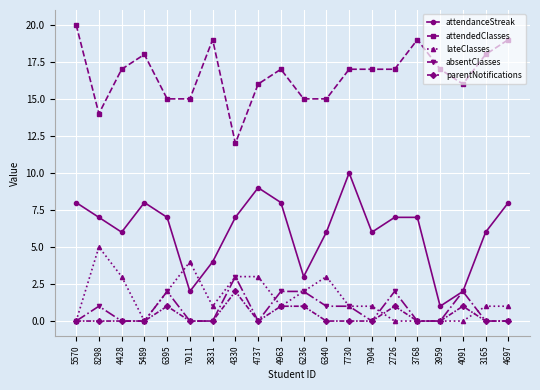

What is the difference between the maximum and minimum values in the attendanceStreak series?

9